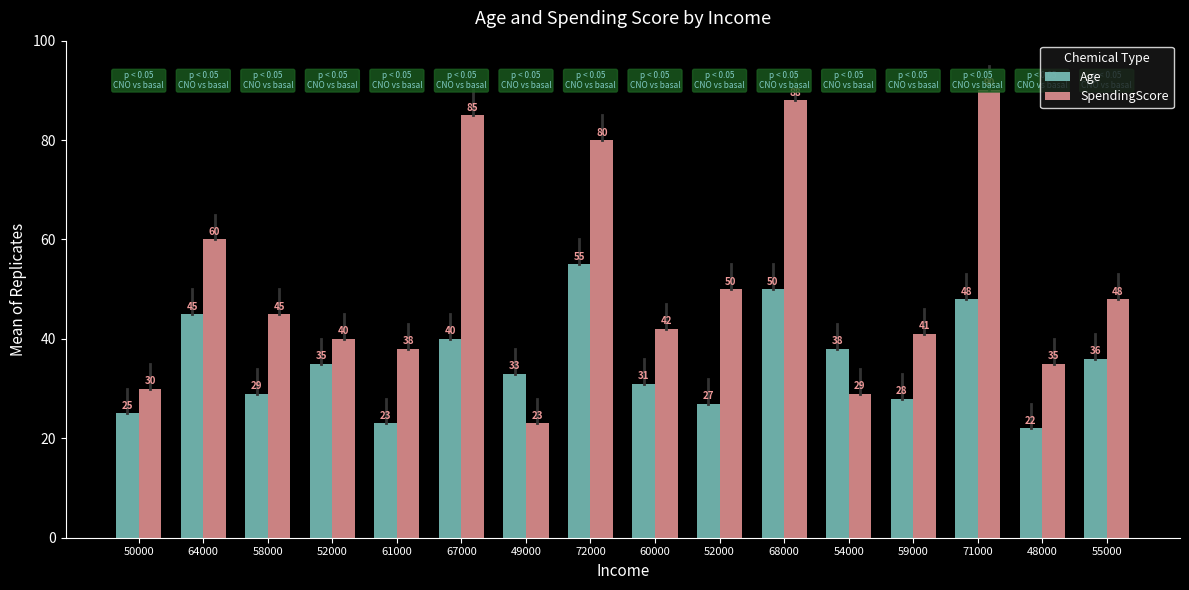

Which series has the largest range (max minus min)?

SpendingScore